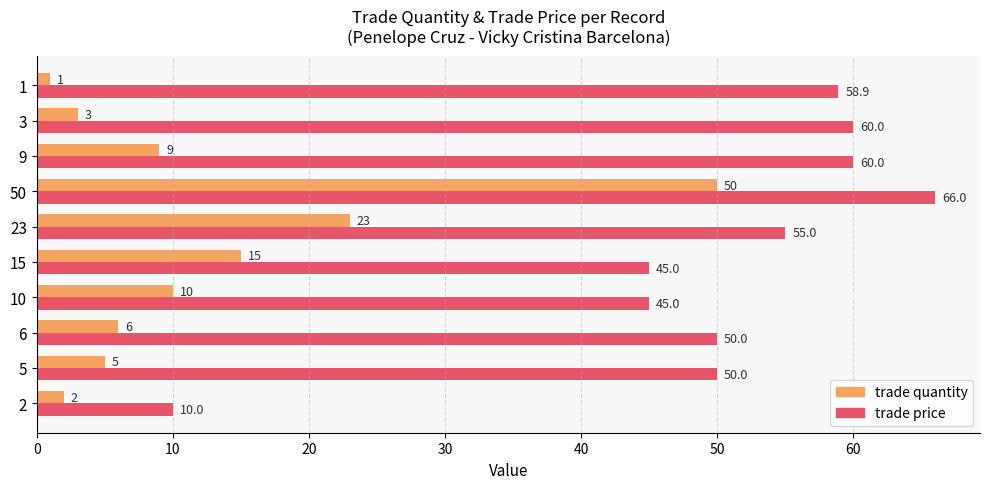

The value of trade price at 1 is 58.9. True or false?

True